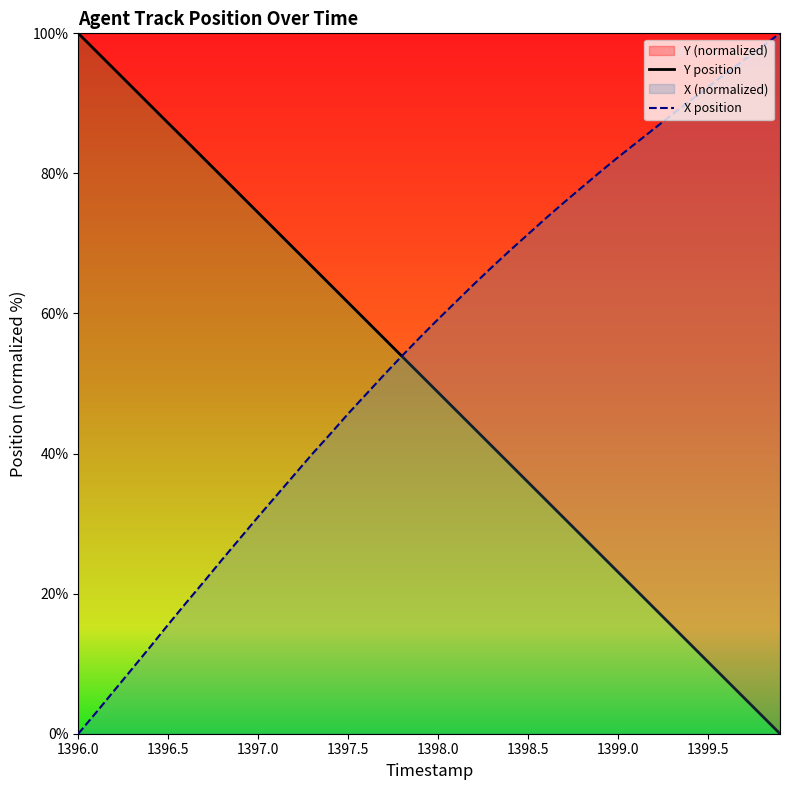

What is the sum of all X position values?

2192.9